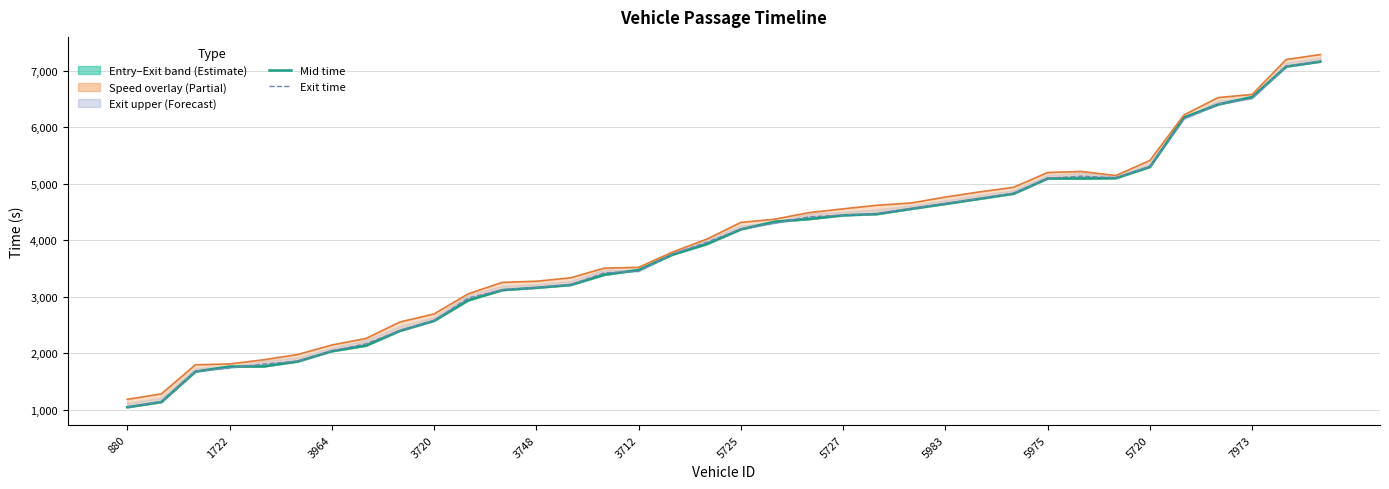

Is it true that exit equals 2660.7 at 32?

False